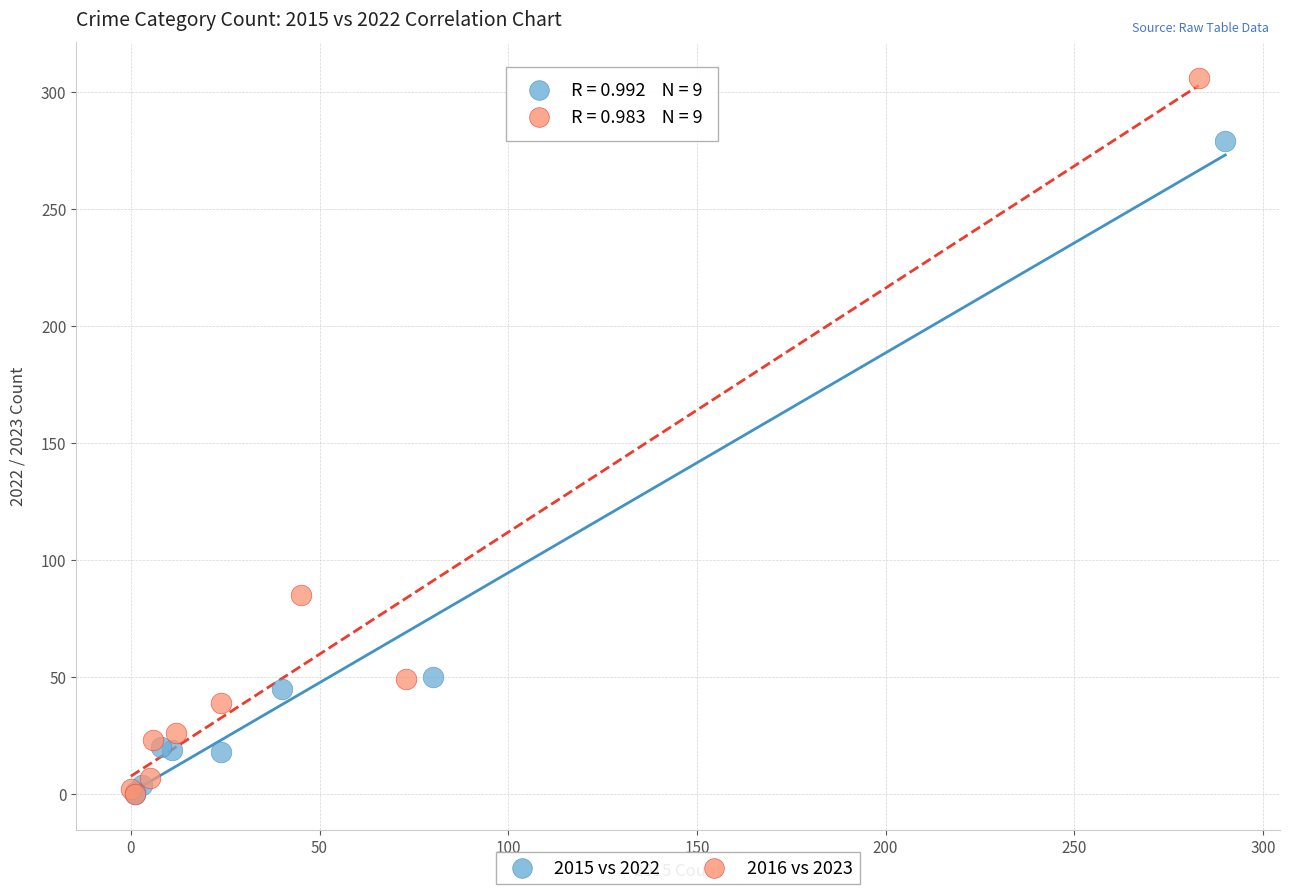

Which series reaches the maximum Y coordinate?

2016 vs 2023